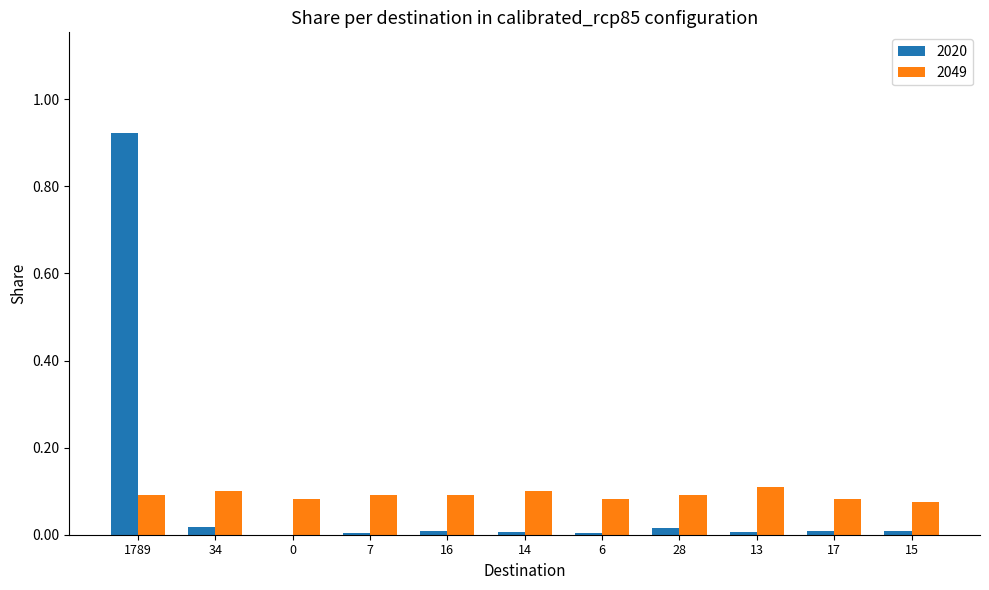

The value of 2049 at 17 is 0.1. True or false?

True